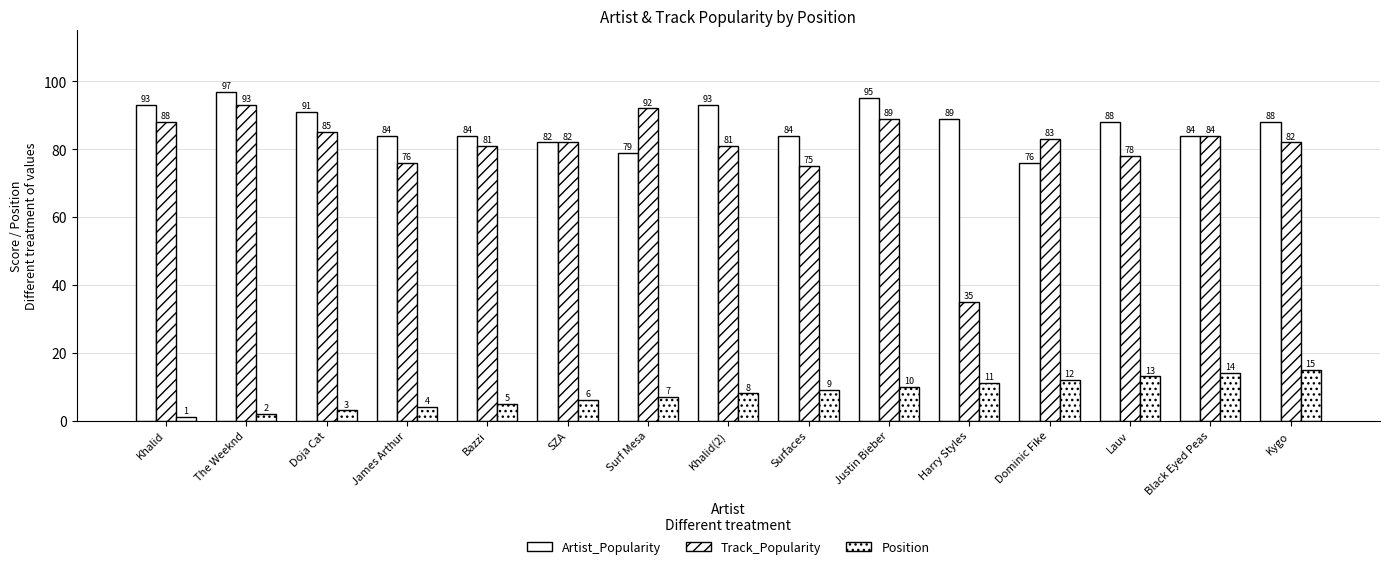

Reading left to right, transcribe all the data shown in this chart.

Artist_Popularity: 93	97	91	84	84	82	79	93	84	95	89	76	88	84	88
Track_Popularity: 88	93	85	76	81	82	92	81	75	89	35	83	78	84	82
Position: 1	2	3	4	5	6	7	8	9	10	11	12	13	14	15